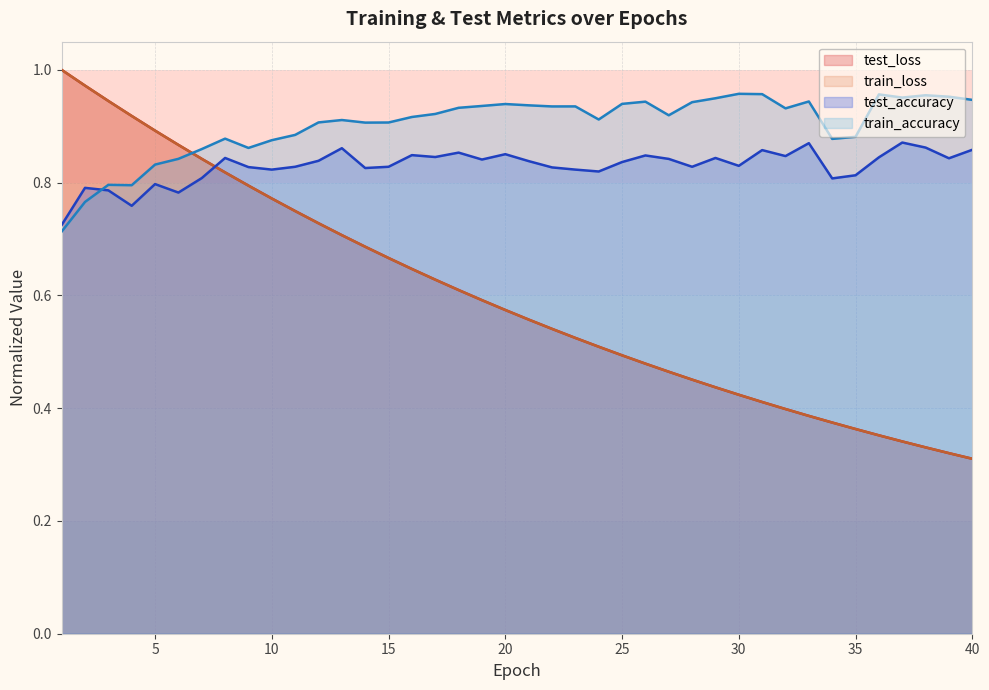

What is the total value across all series at 40?

2.4